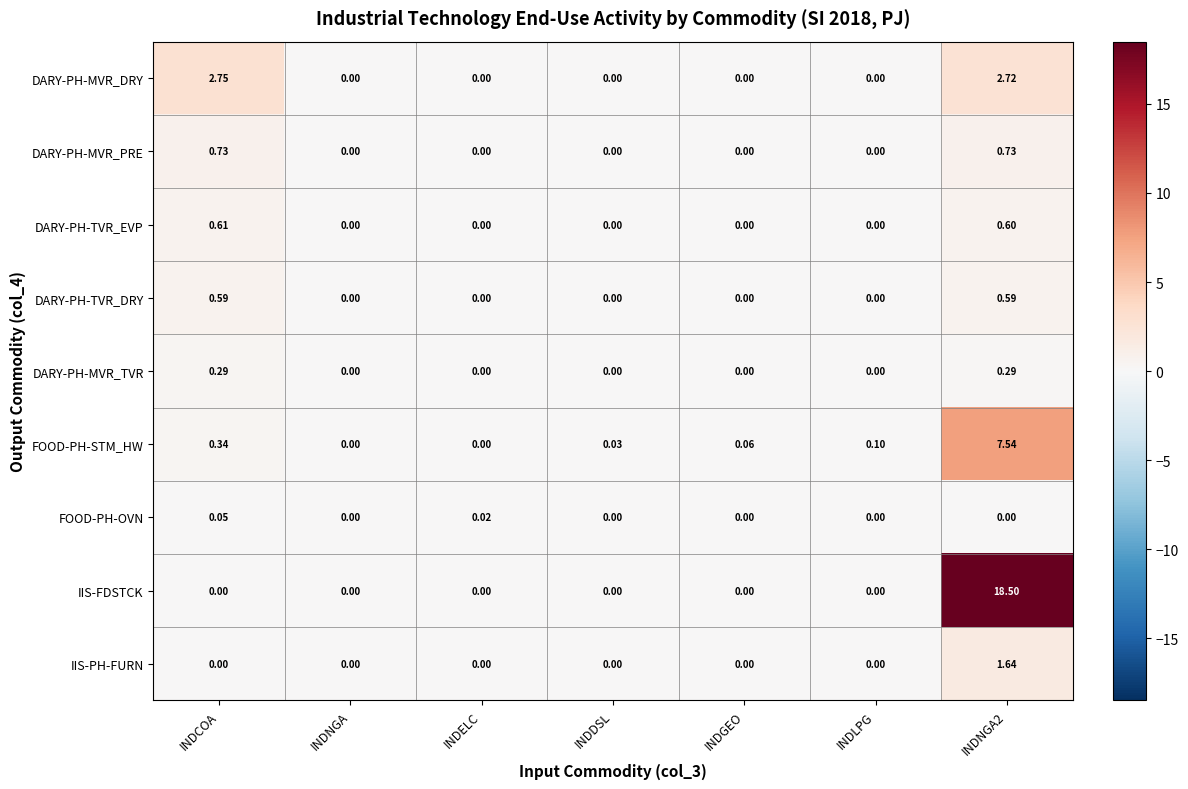

Which series has the largest total across all categories?

IIS-FDSTCK